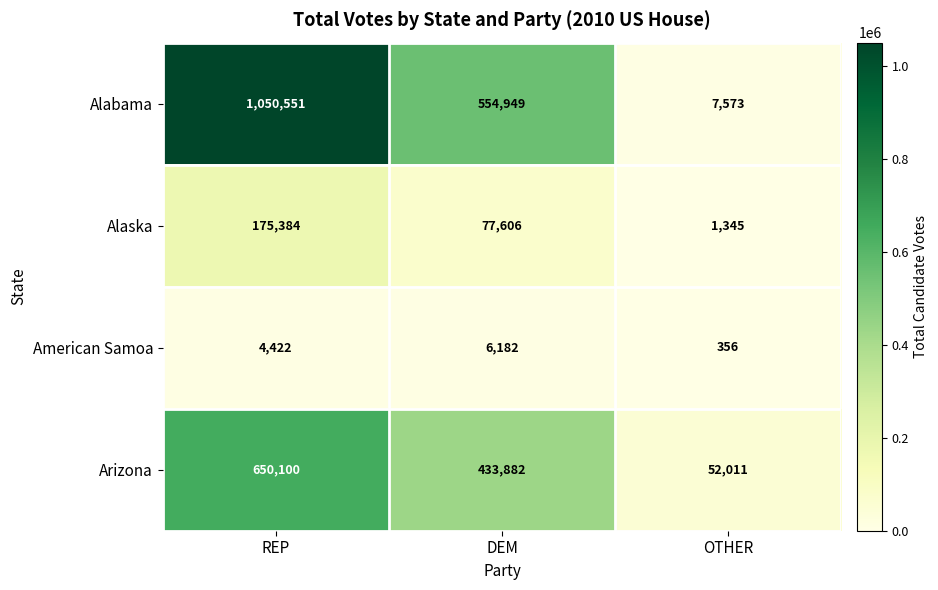

At DEM, list the series in order from smallest to largest.

American Samoa, Alaska, Arizona, Alabama